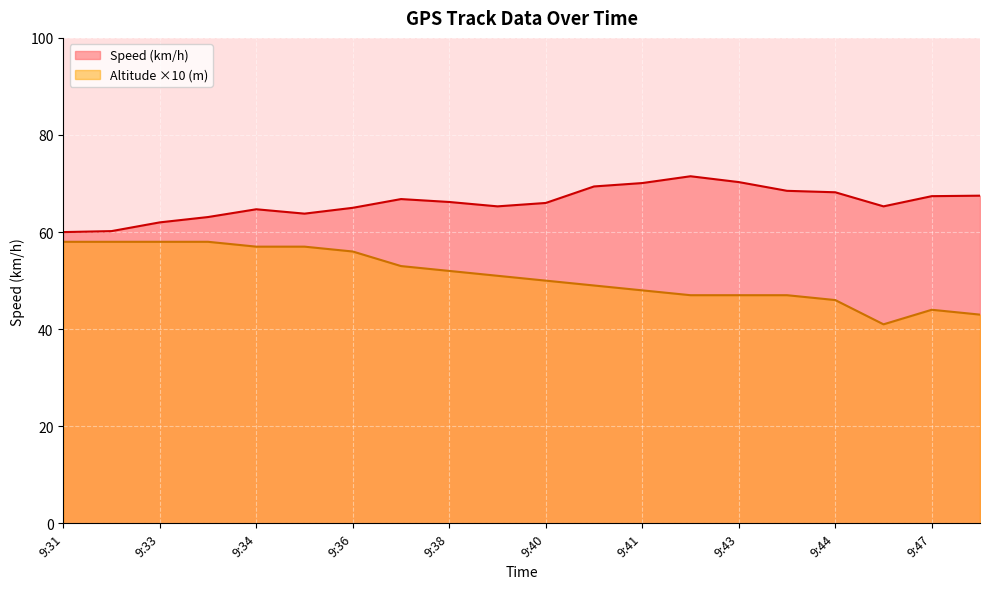

How many lines are shown in the chart?

2